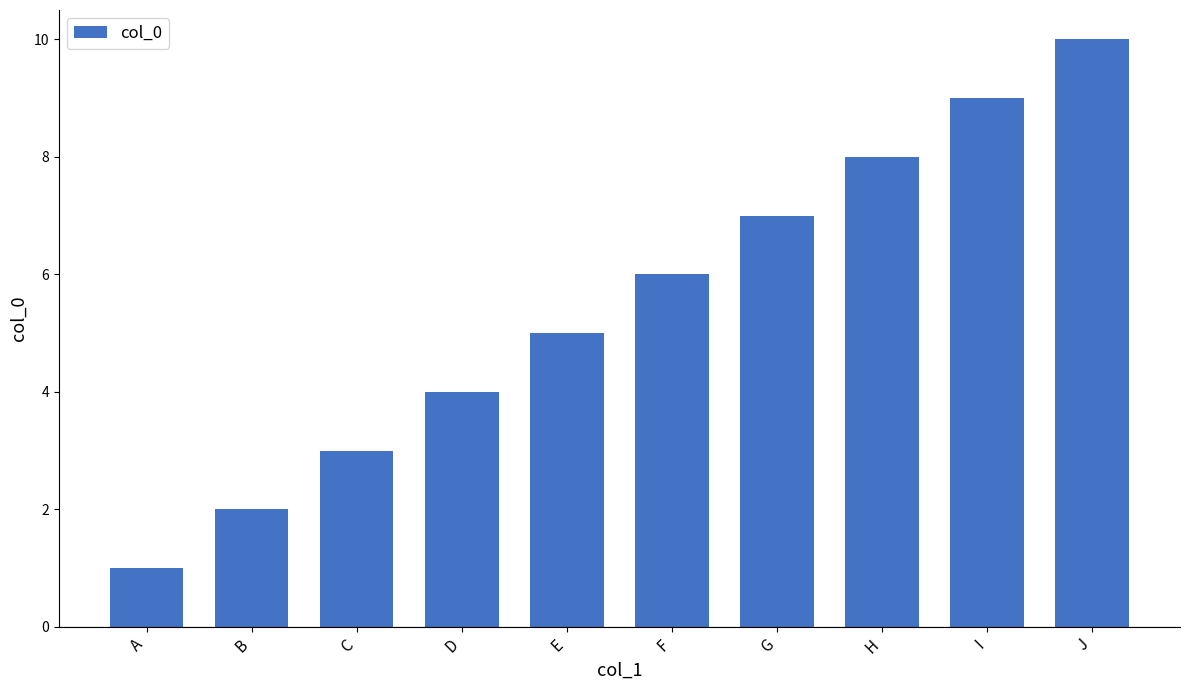

Rank the categories by value from lowest to highest.

A, B, C, D, E, F, G, H, I, J